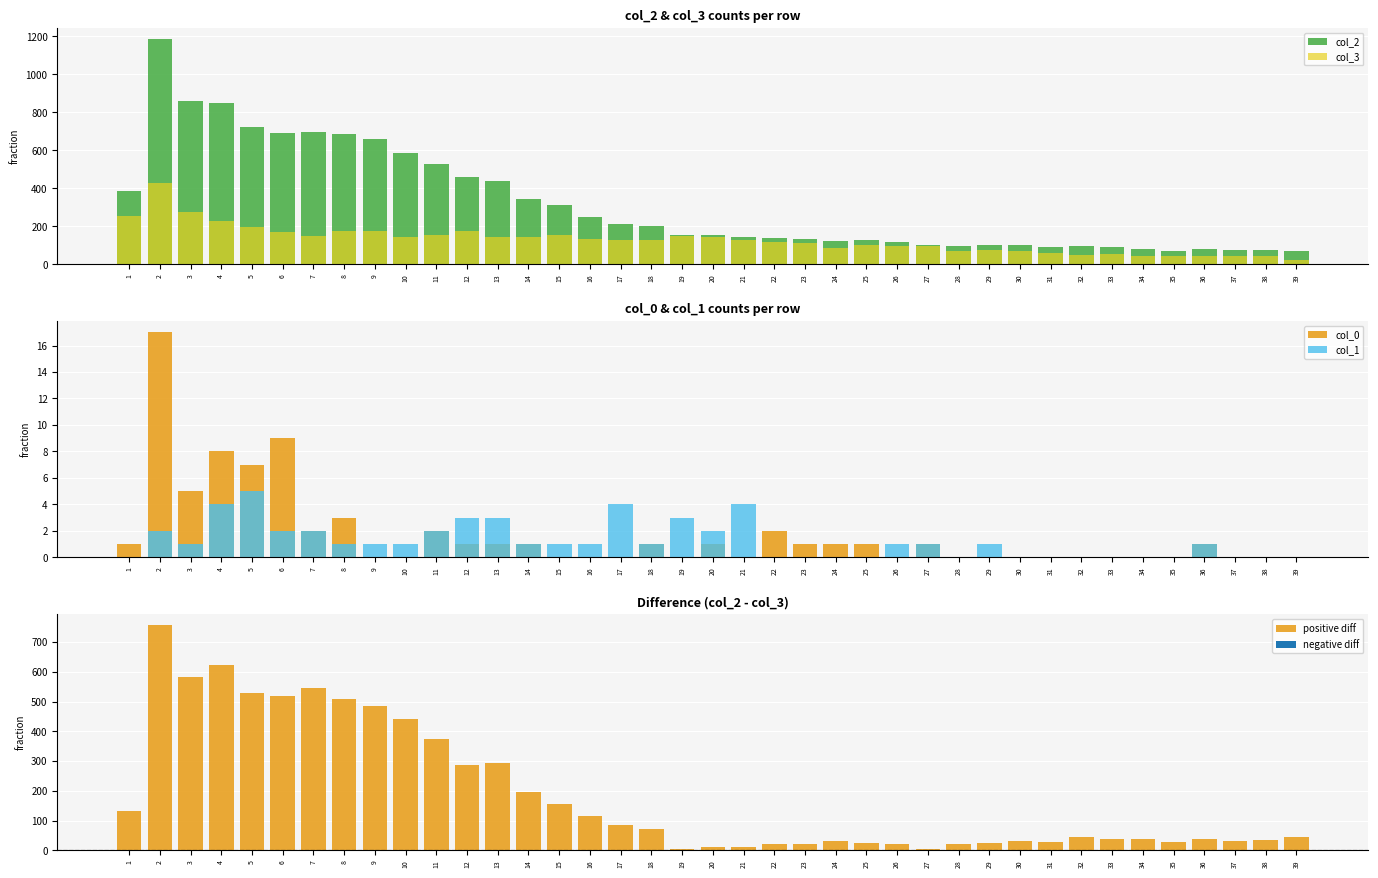

What value does the col_2 series have at 35?

72